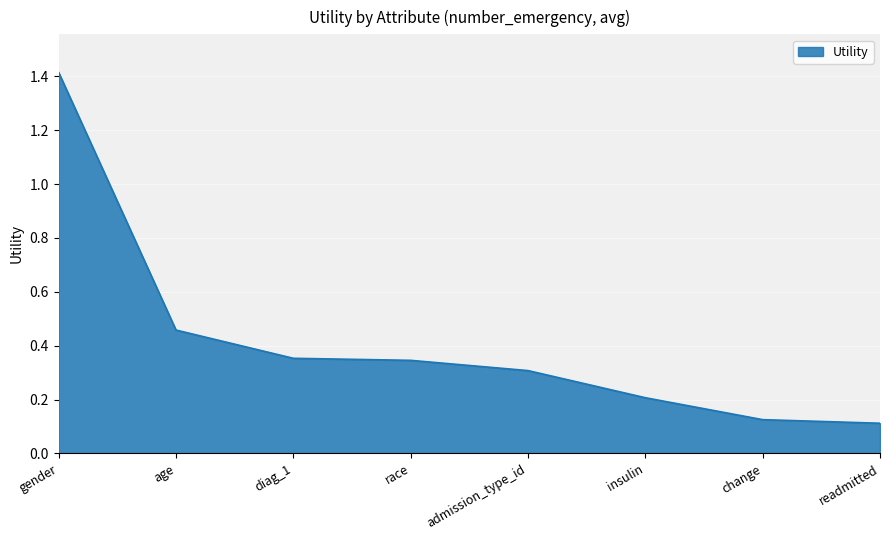

Is it true that the value at change is 0.1?

True